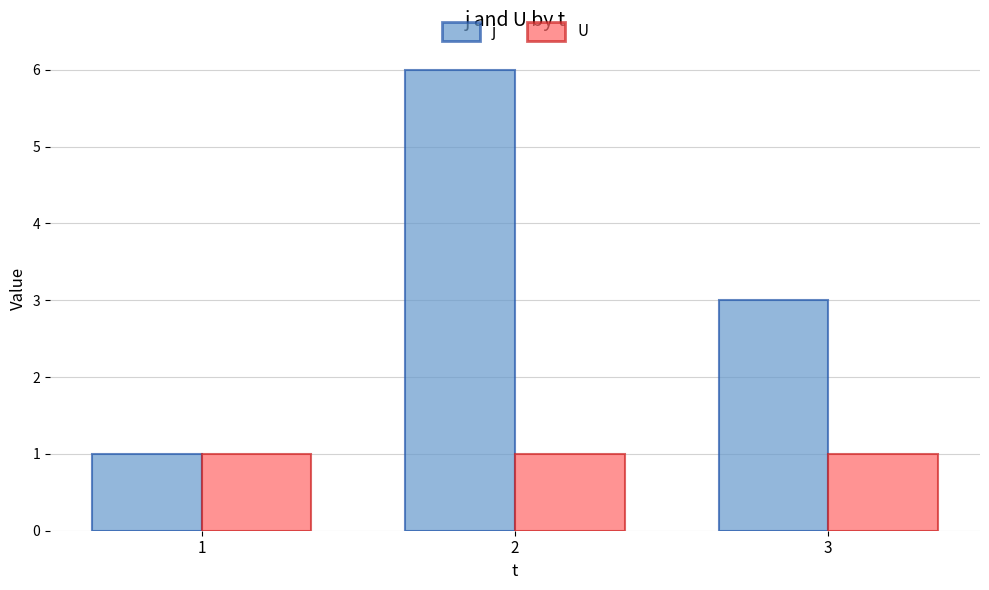

What is the minimum value shown in the chart?

1.0